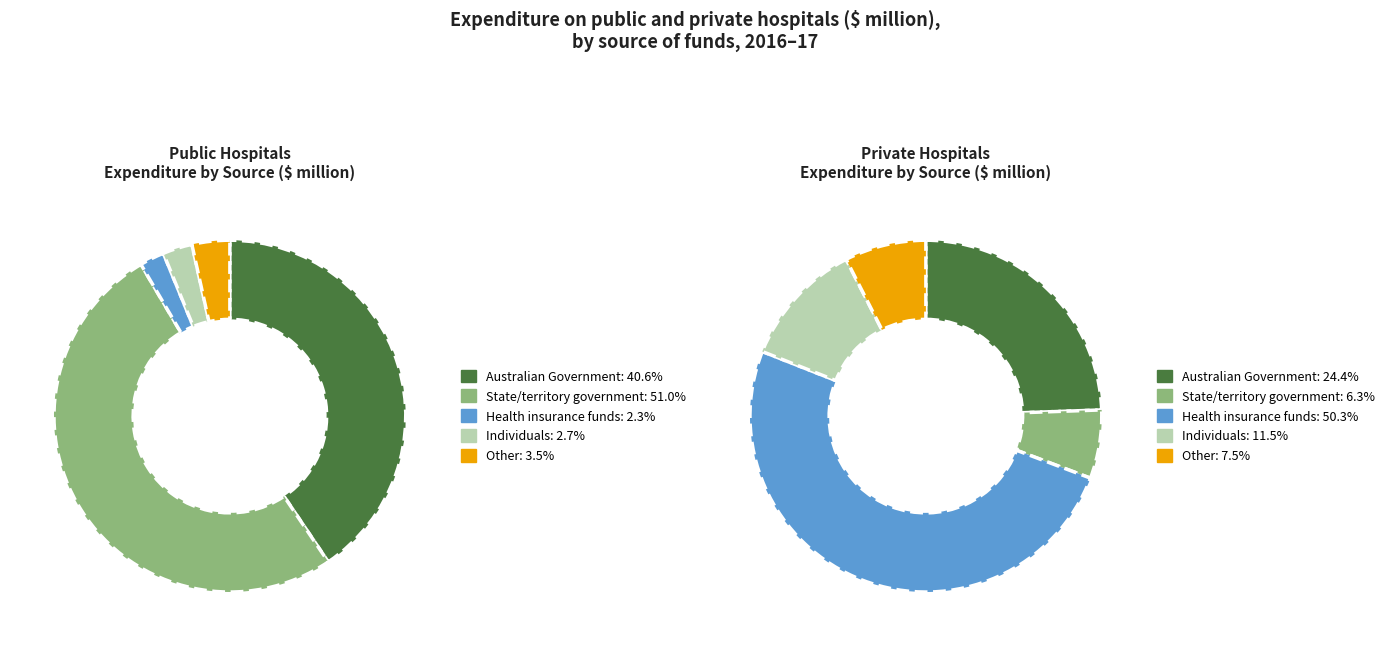

At Individuals, list the series in order from smallest to largest.

Public hospitals, Private hospitals